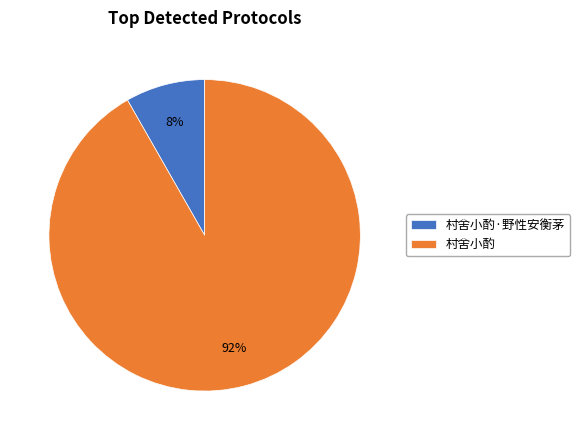

Is there any slice that represents more than half of the pie?

Yes